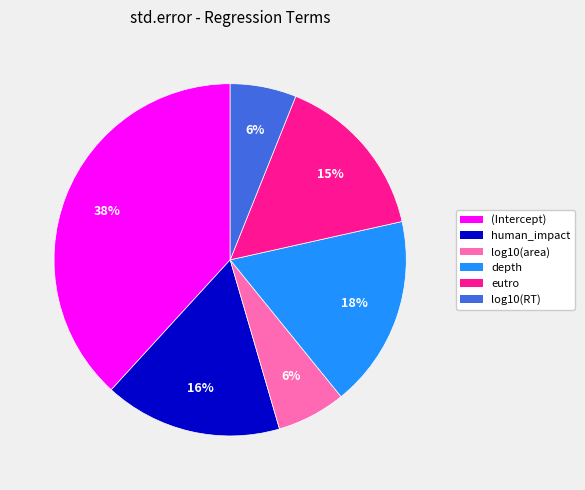

What percentage is the depth slice, to the nearest percent?

18%